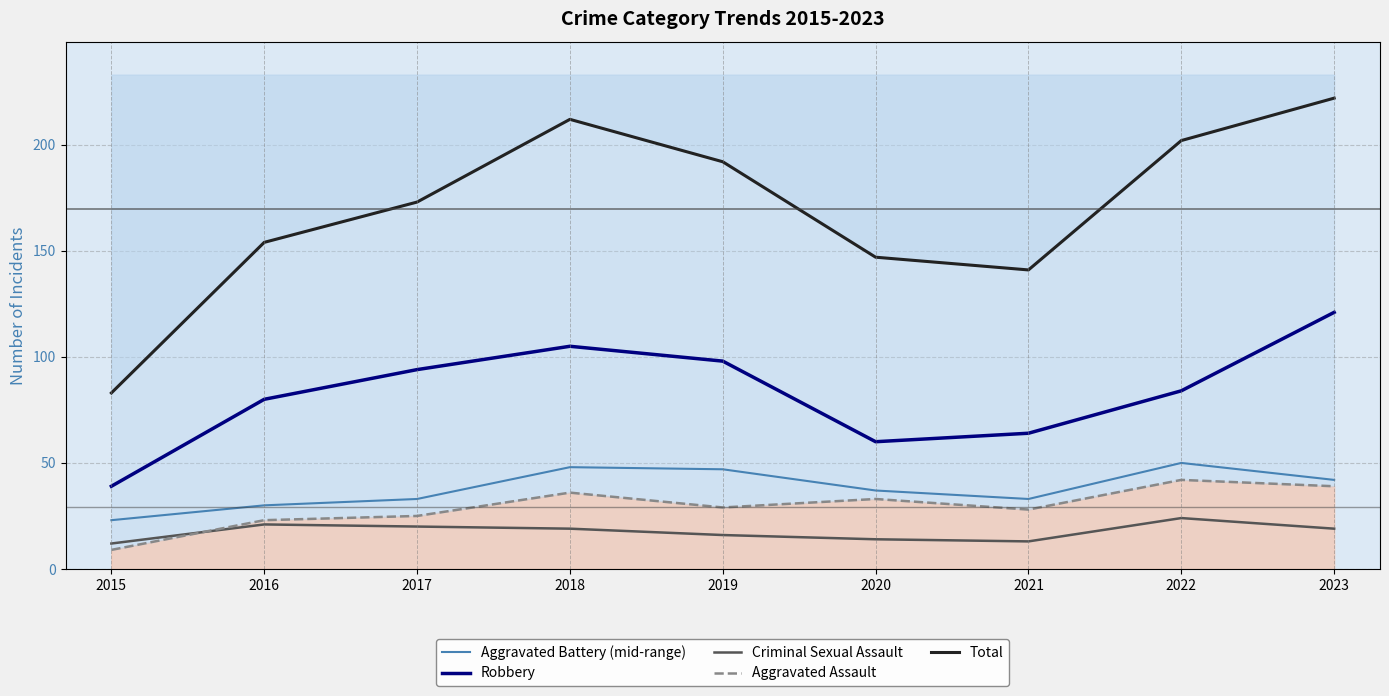

Reading left to right, what are all the values shown in this chart?

Aggravated Battery (mid-range): 2015=23	2016=30	2017=33	2018=48	2019=47	2020=37	2021=33	2022=50	2023=42
Robbery: 2015=39	2016=80	2017=94	2018=105	2019=98	2020=60	2021=64	2022=84	2023=121
Criminal Sexual Assault: 2015=12	2016=21	2017=20	2018=19	2019=16	2020=14	2021=13	2022=24	2023=19
Aggravated Assault: 2015=9	2016=23	2017=25	2018=36	2019=29	2020=33	2021=28	2022=42	2023=39
Total: 2015=83	2016=154	2017=173	2018=212	2019=192	2020=147	2021=141	2022=202	2023=222